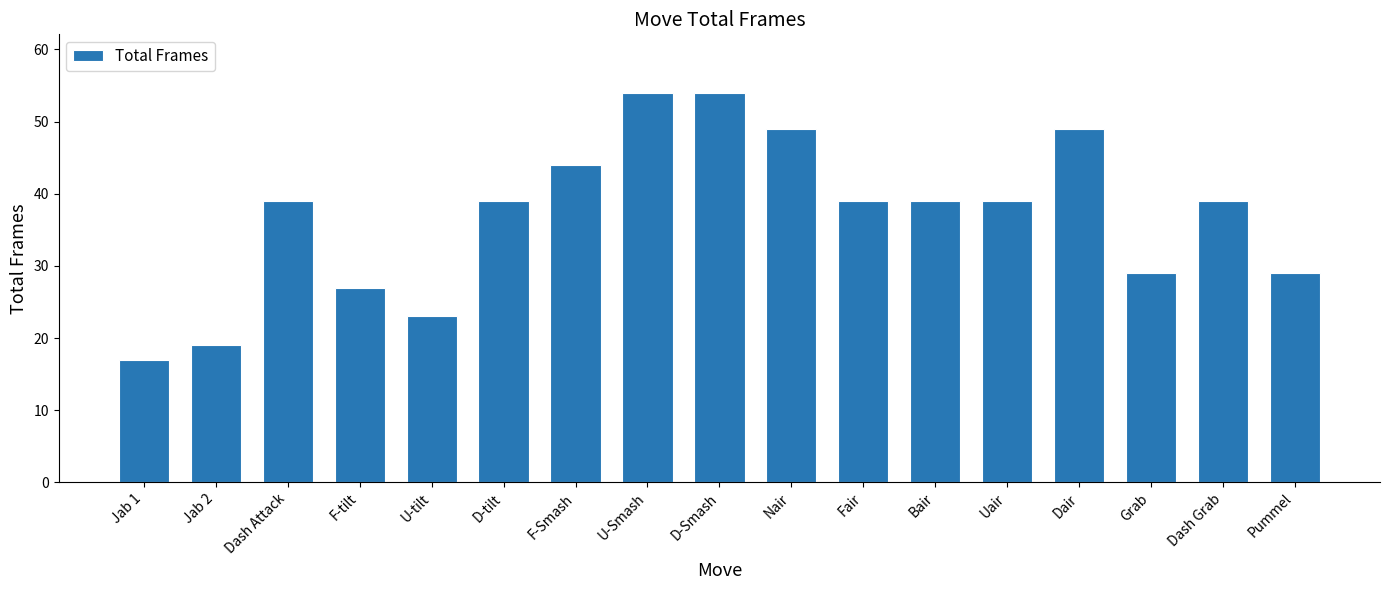

What is the maximum value shown in the chart?

54